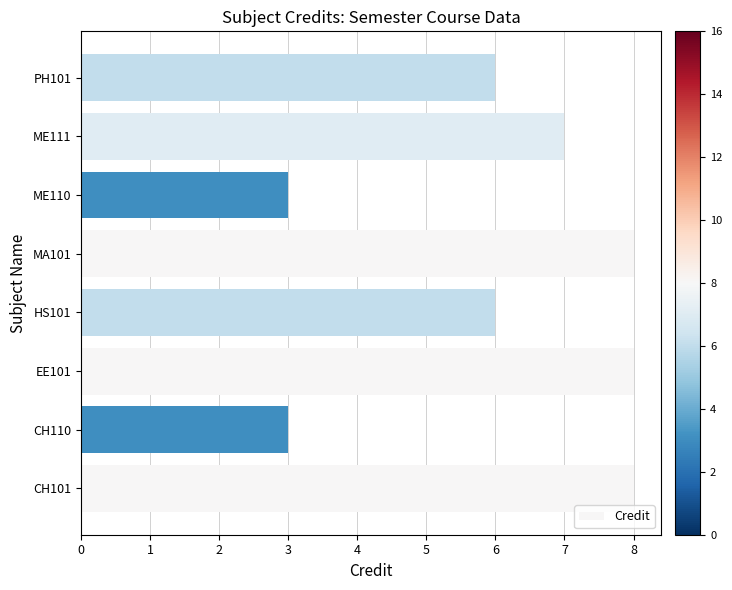

What is the average value?

6